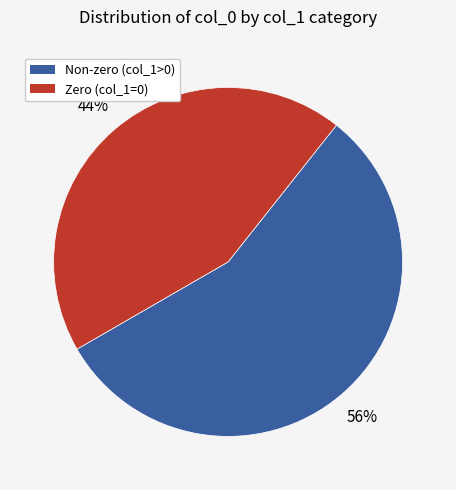

To the nearest percent, what is the difference between the largest and smallest slice percentages?

12%